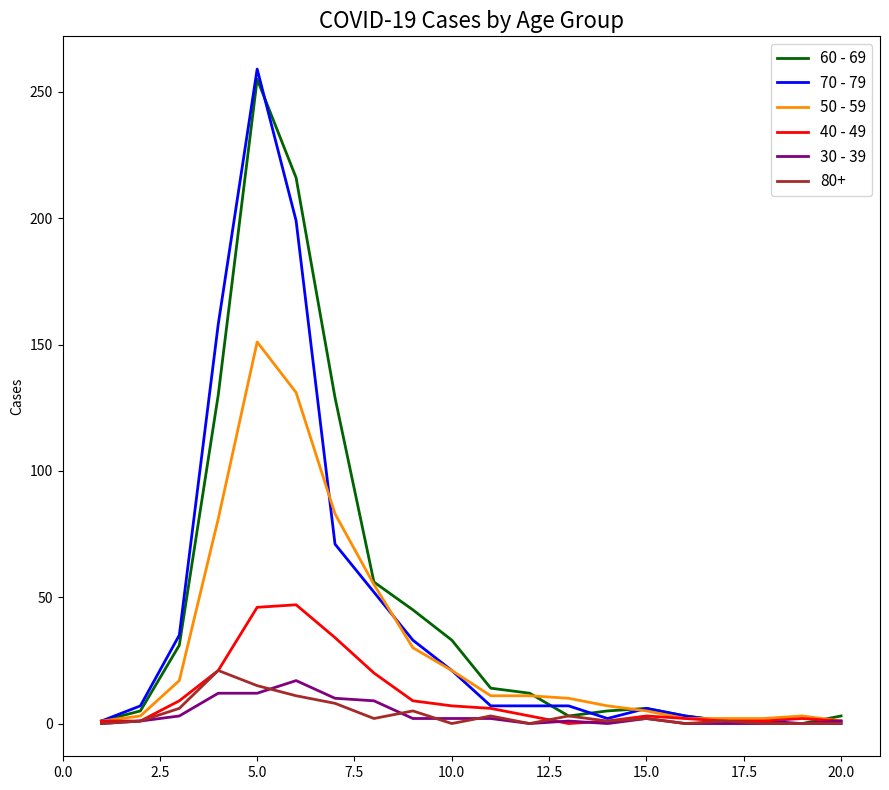

Which series has the largest range (max minus min)?

70 - 79